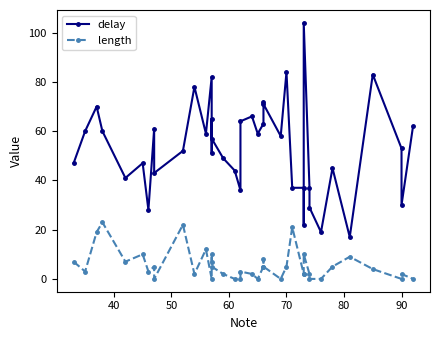

How many lines are shown in the chart?

2